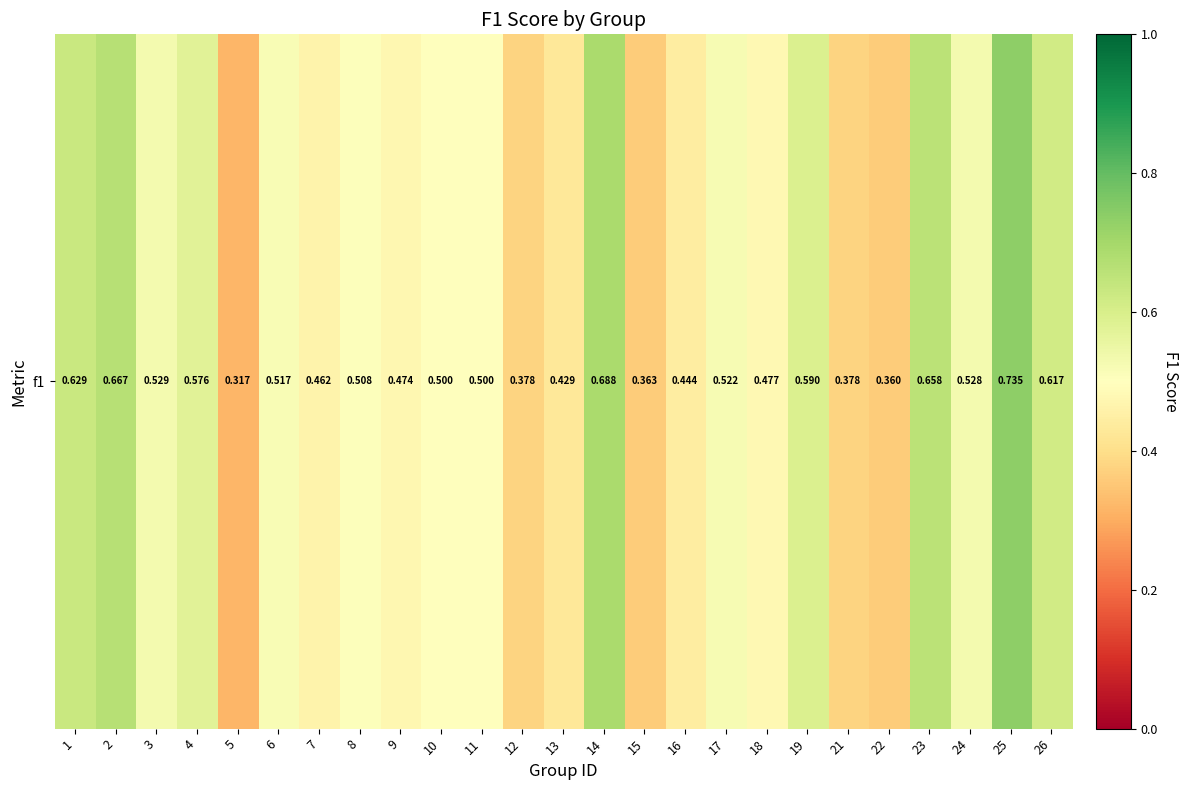

At which label is the value closest to 0?

5